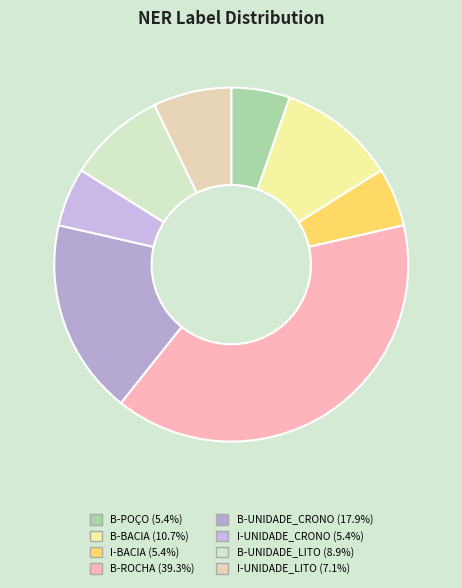

What percentage is the B-ROCHA slice, to the nearest percent?

39%